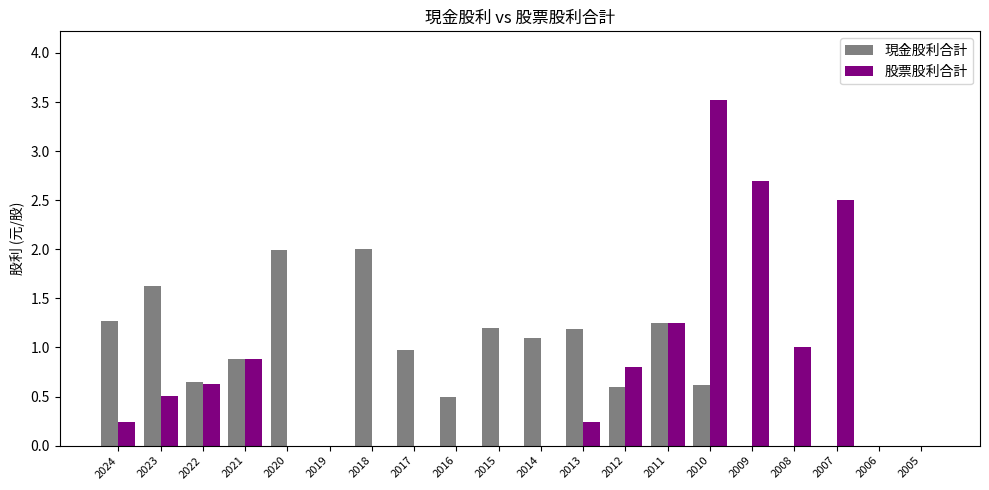

True or false: 股票股利合計 has a value of 1.1 at 2012.

False